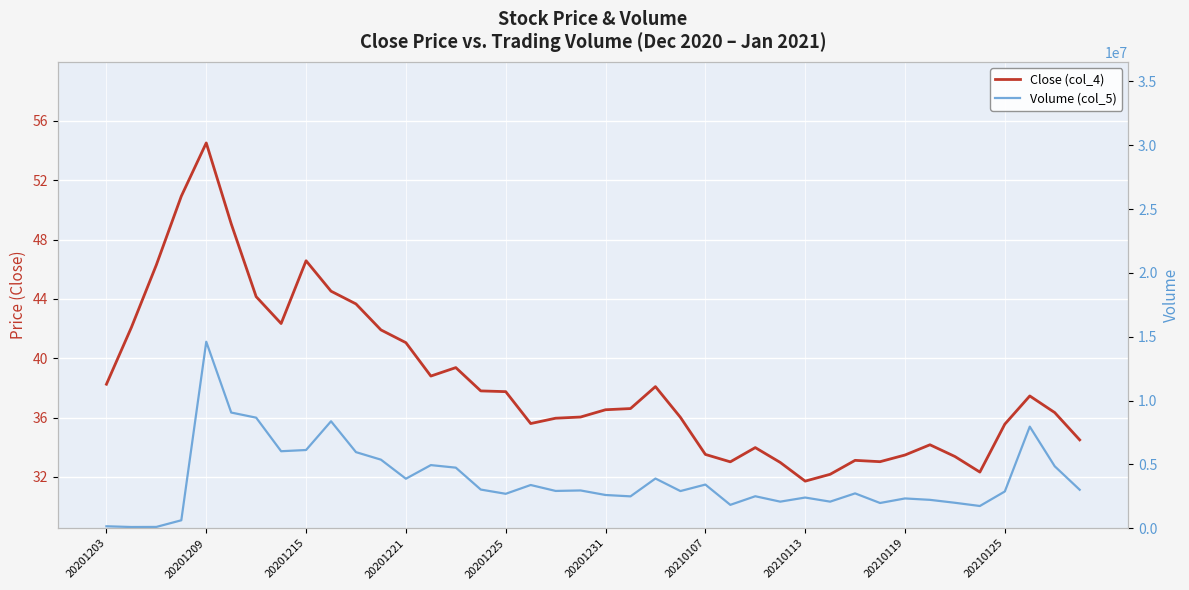

How many values in the Close (col_4) series exceed 36?

24